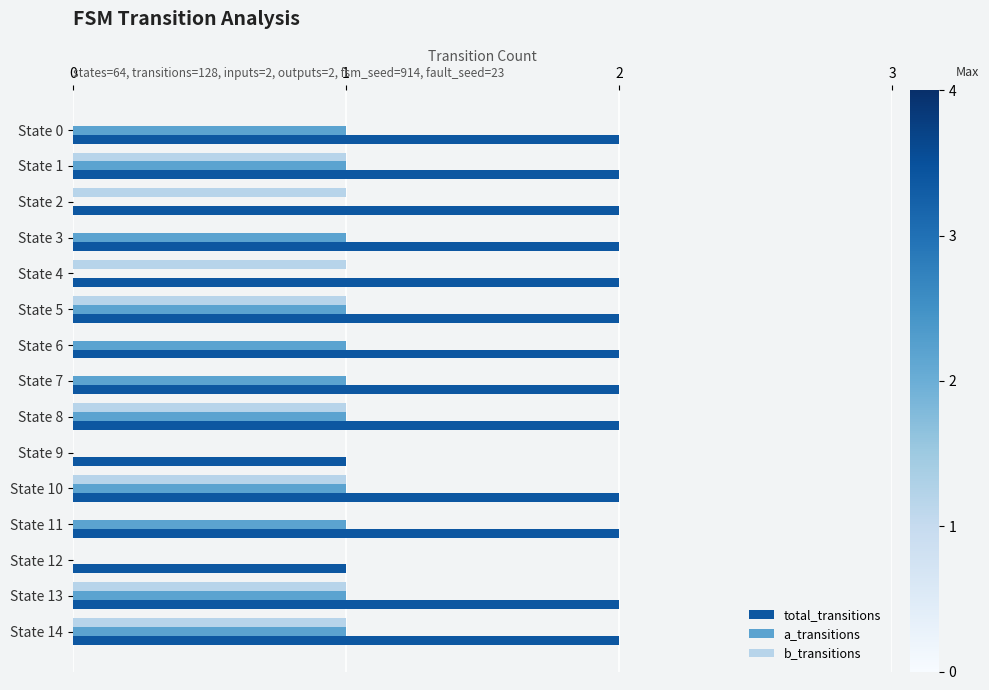

Which series has the largest total across all categories?

total_transitions